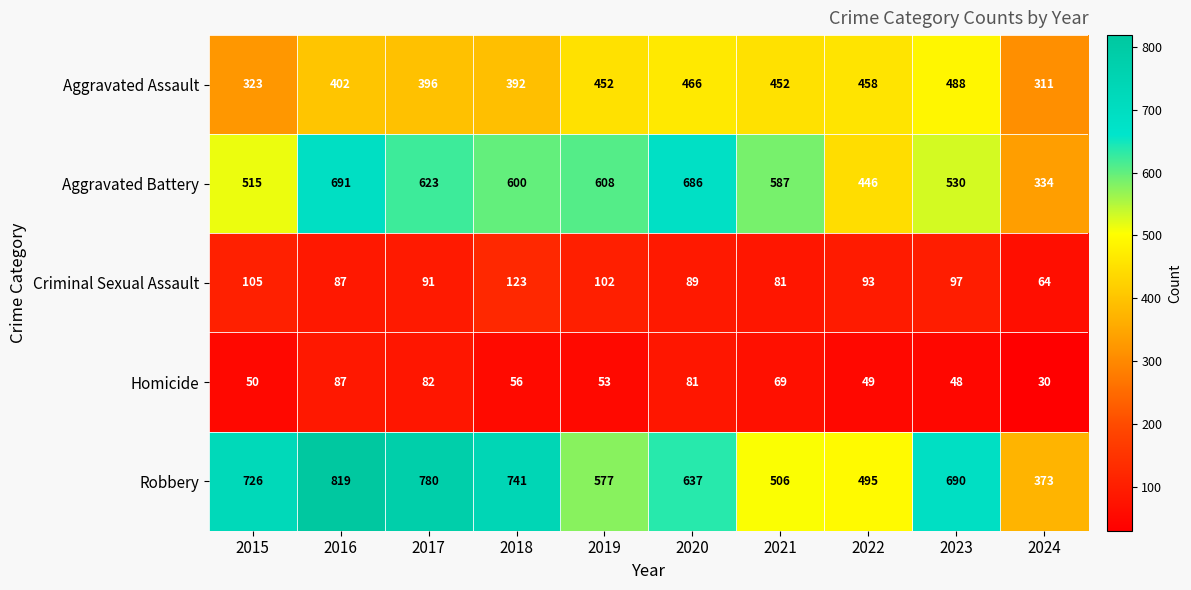

What is the total value across all series at 2015?

1719